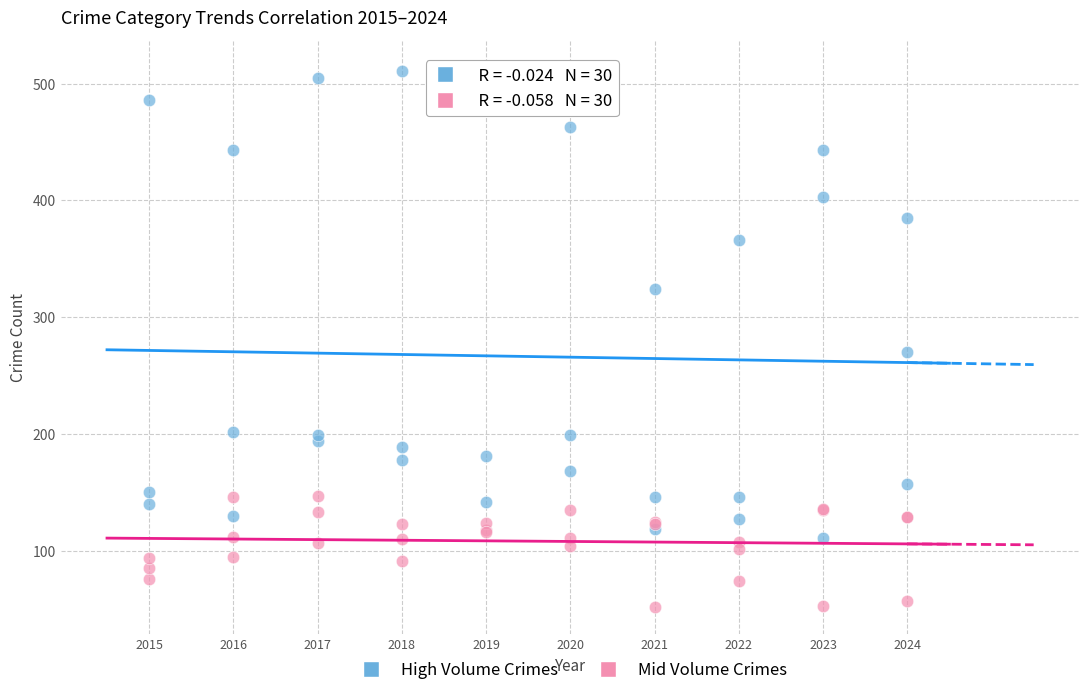

Across all series, what Y value is closest to 283?

270